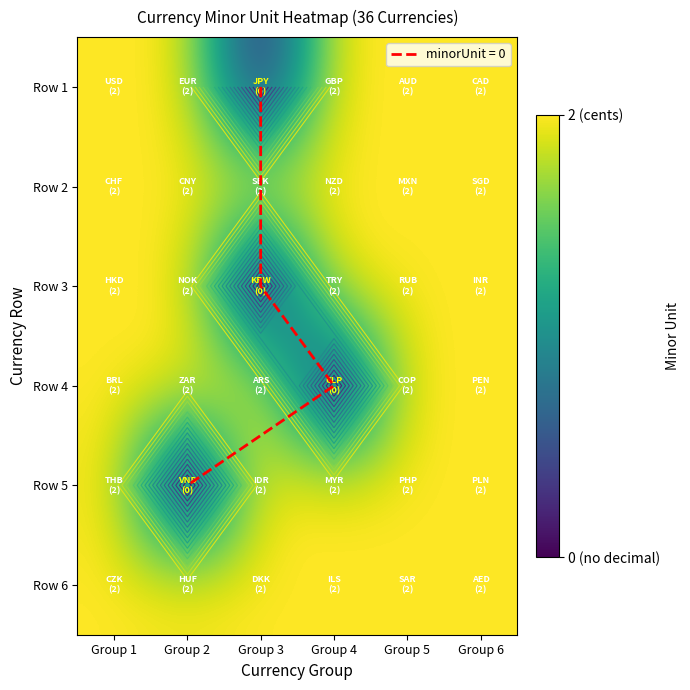

Where is Row 6 nearest to the value 2?

Group 1